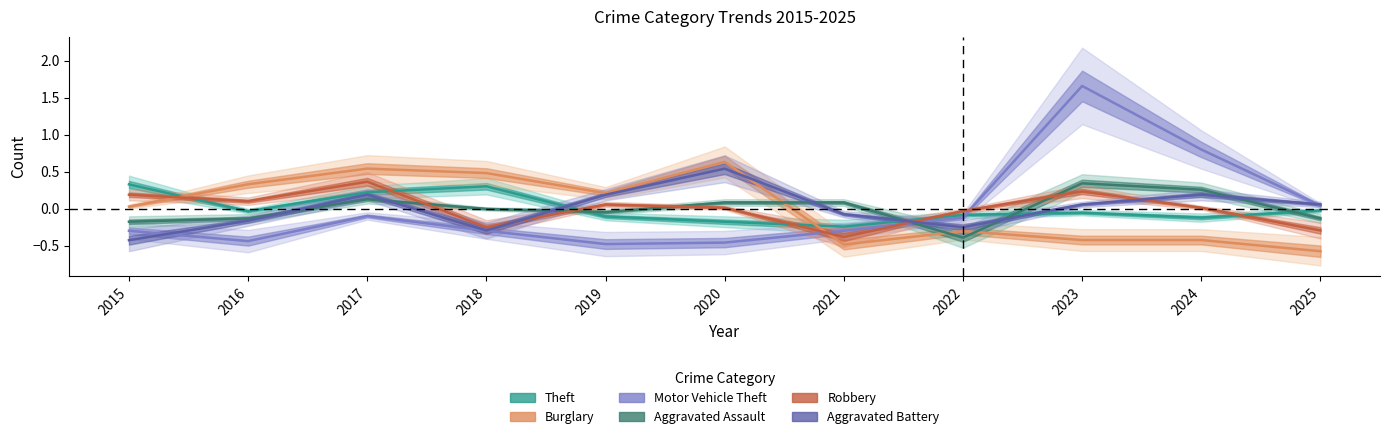

Which has a higher value, 2021 or 2022?

2022